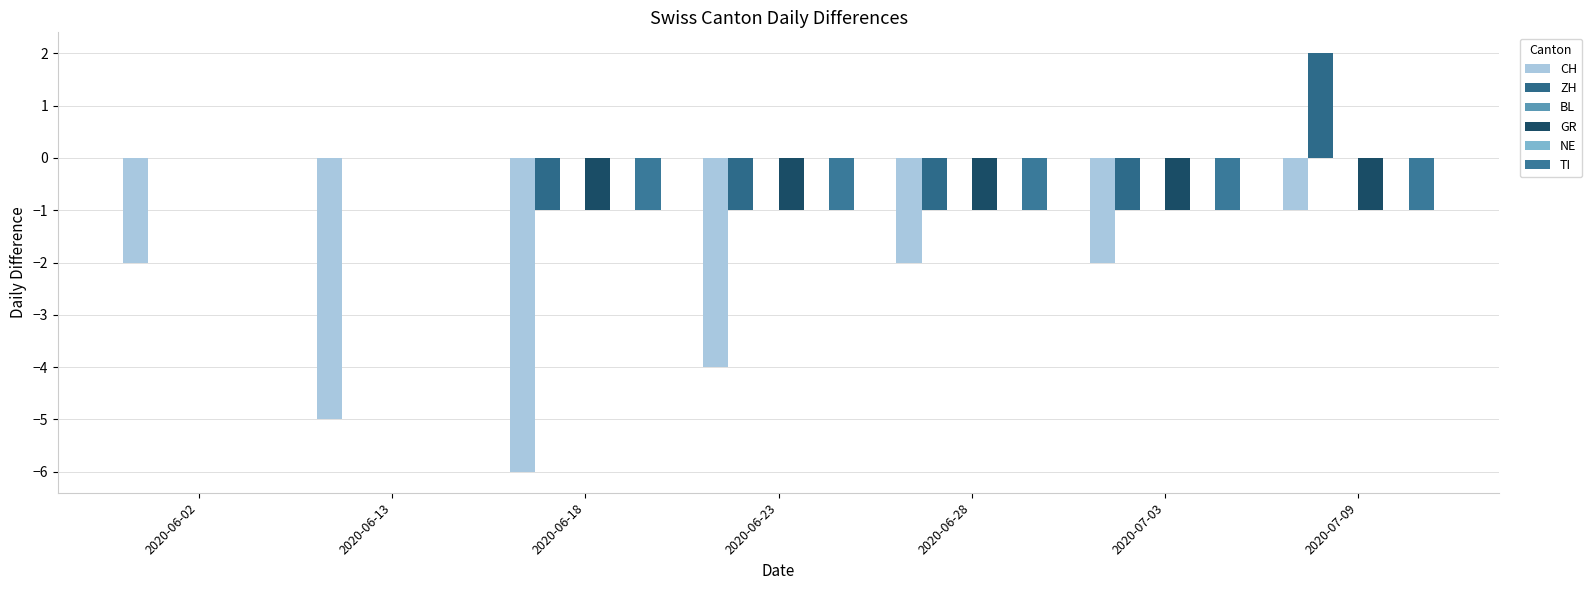

What is the difference between the second highest and minimum values in the GR series?

1